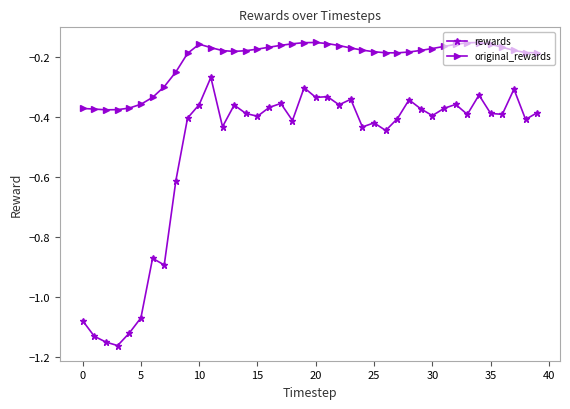

True or false: original_rewards has more than 2 points higher than both neighbors.

True